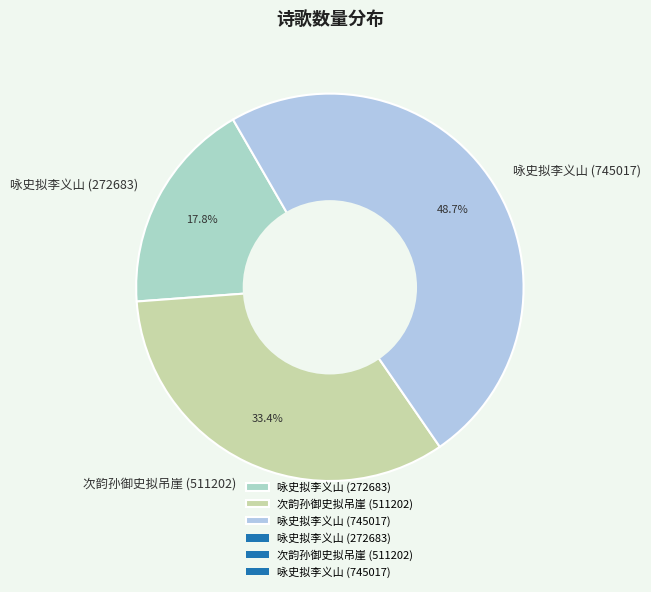

Is the sum of 次韵孙御史拟吊崖 (511202) and 咏史拟李义山 (745017) greater than half?

Yes